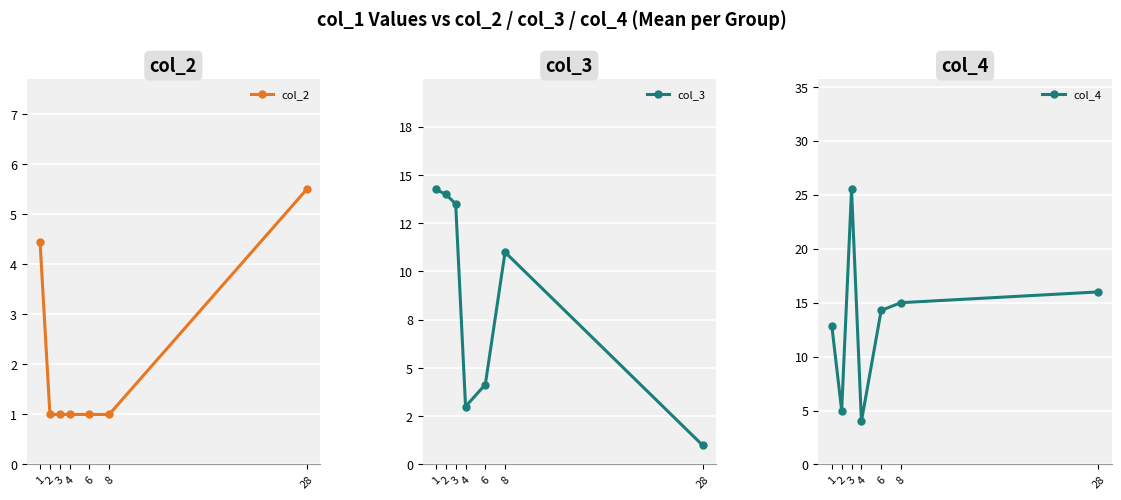

List the labels in order of col_4 value, smallest first.

4, 2, 1, 6, 8, 28, 3